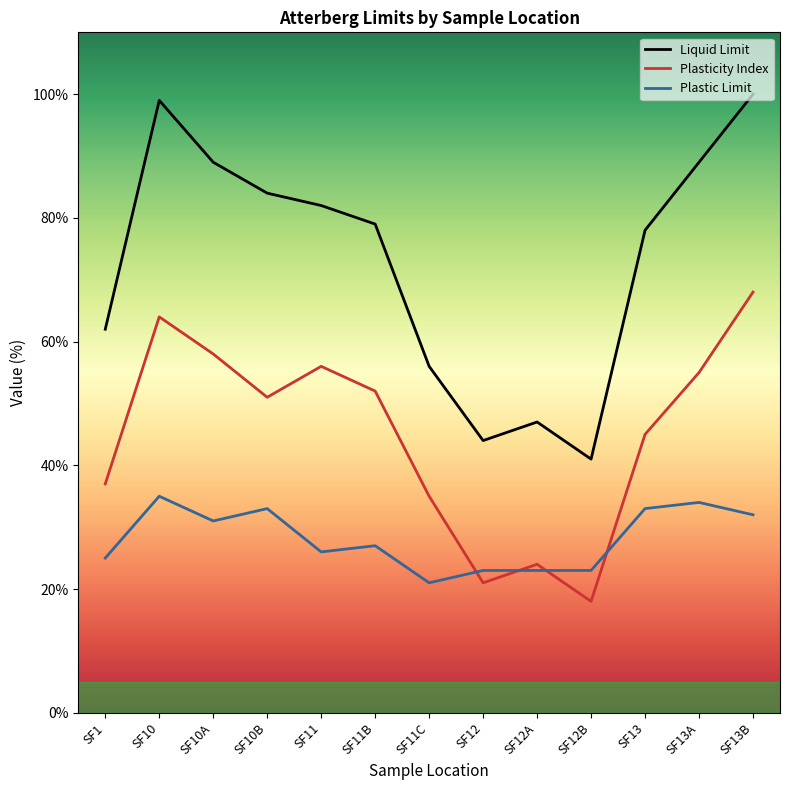

What is the minimum value shown in the chart?

18